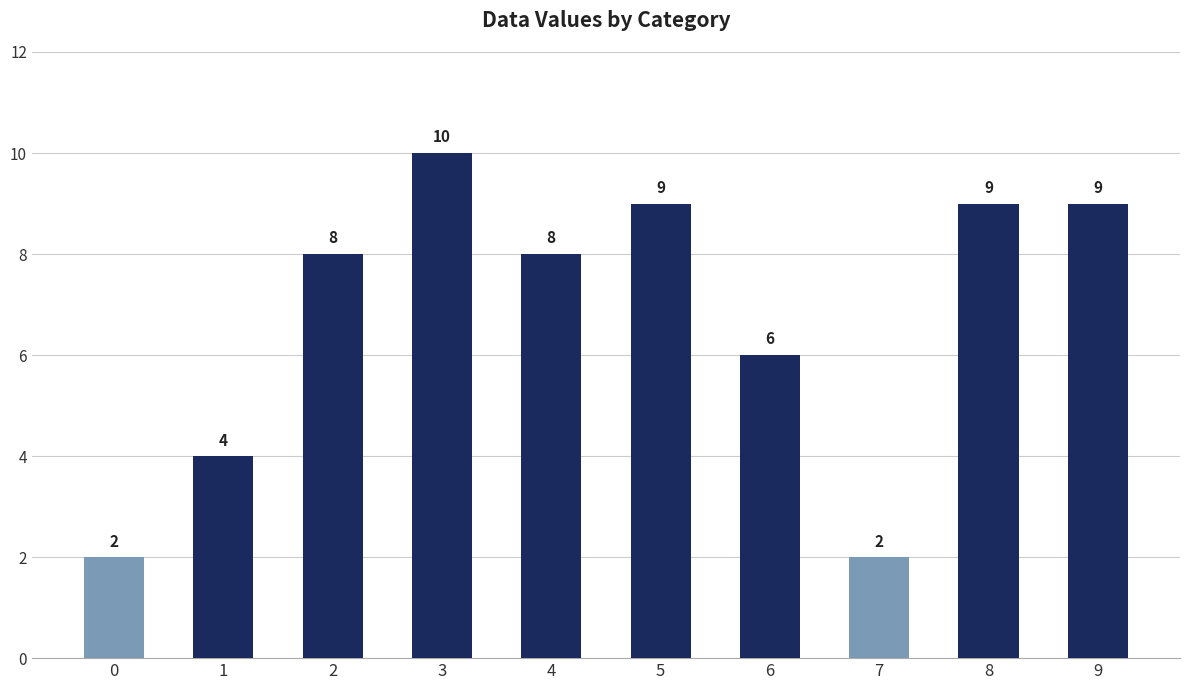

How many values are between 4 and 9?

7